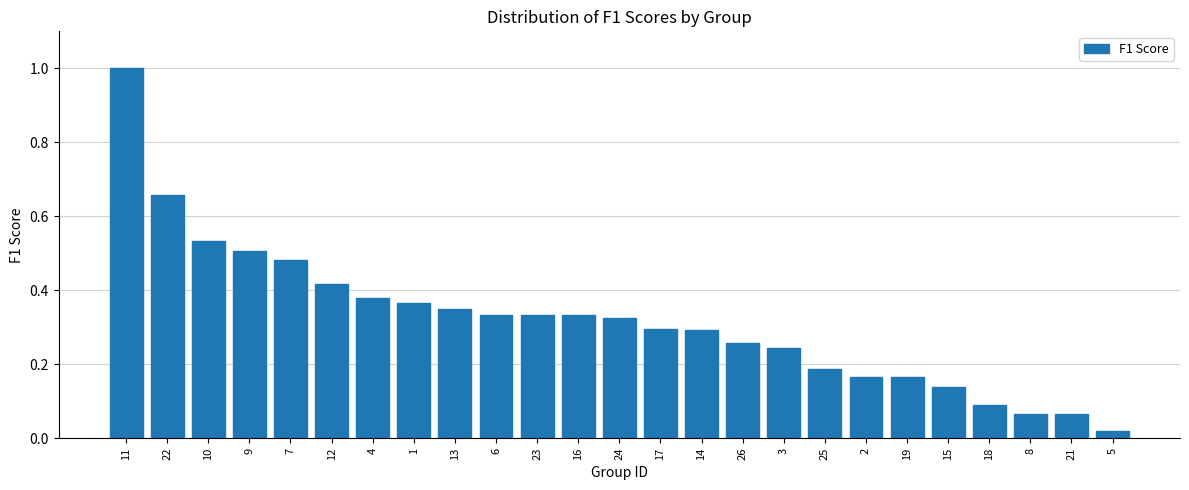

What is the difference between the maximum and minimum values?

1.0